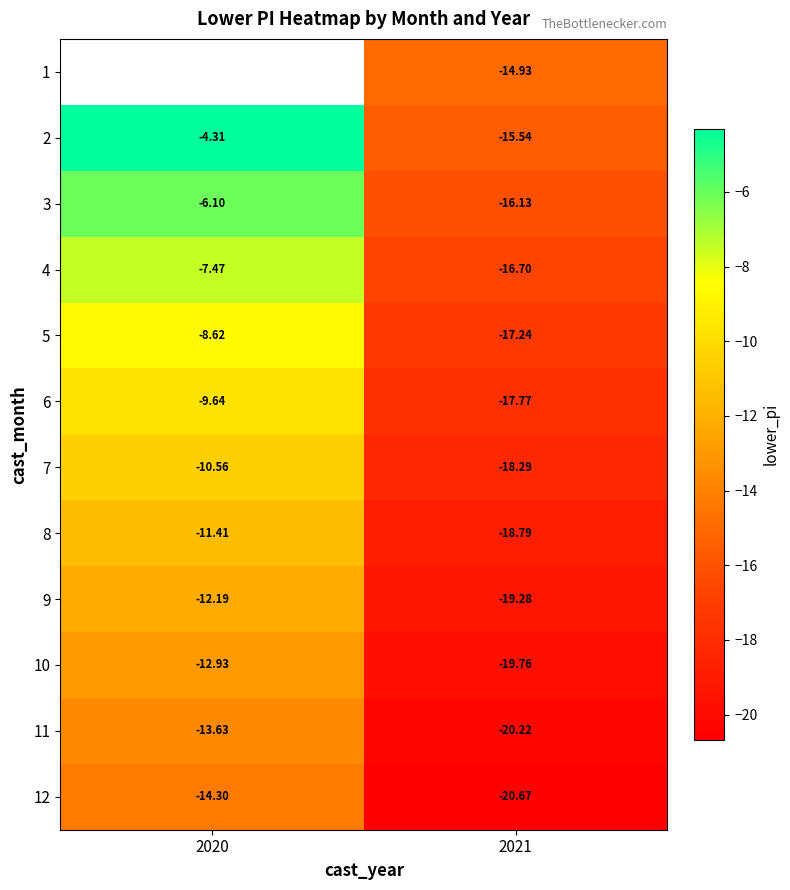

Is the value of 5 at 2020 greater than the value of 7 at 2020?

Yes